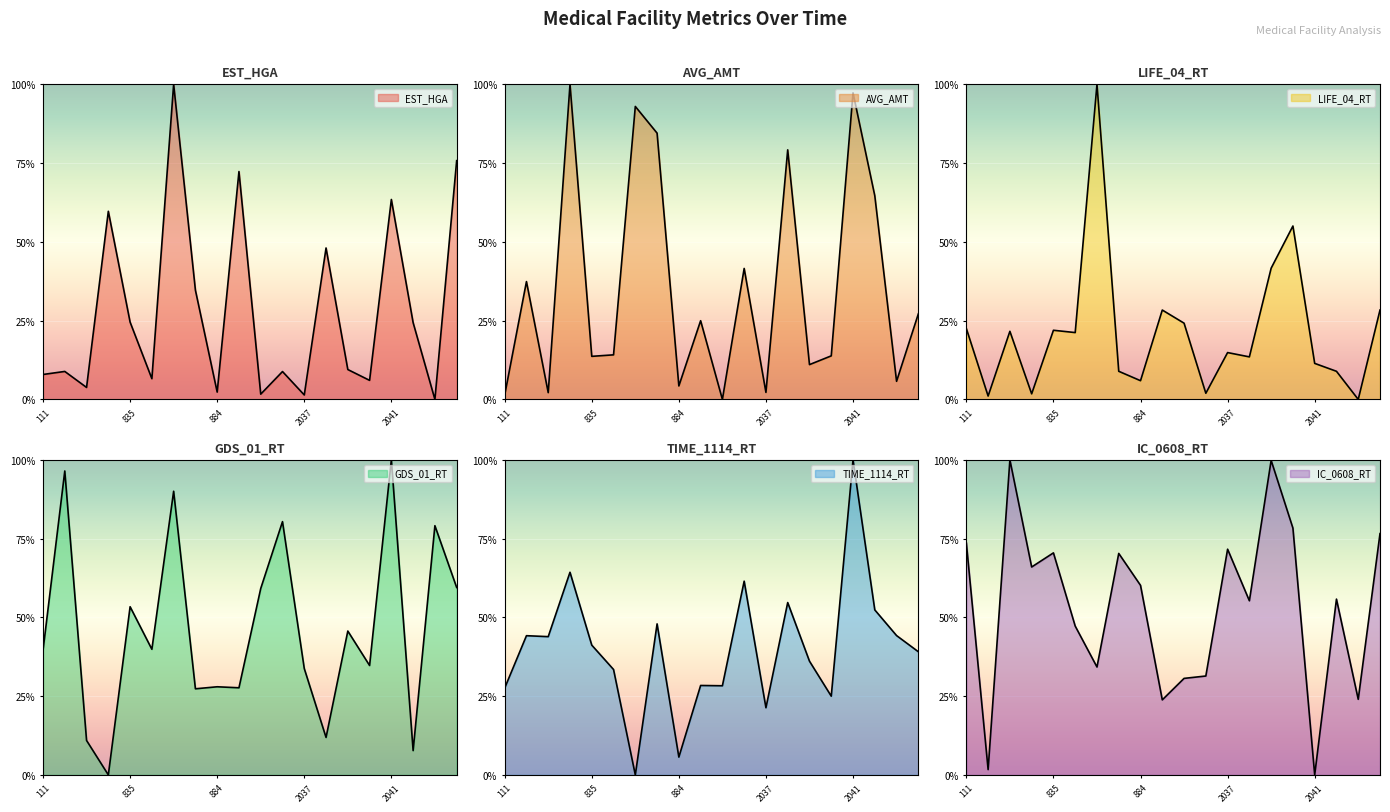

What is the difference between the maximum and minimum values in the EST_HGA series?

100.0